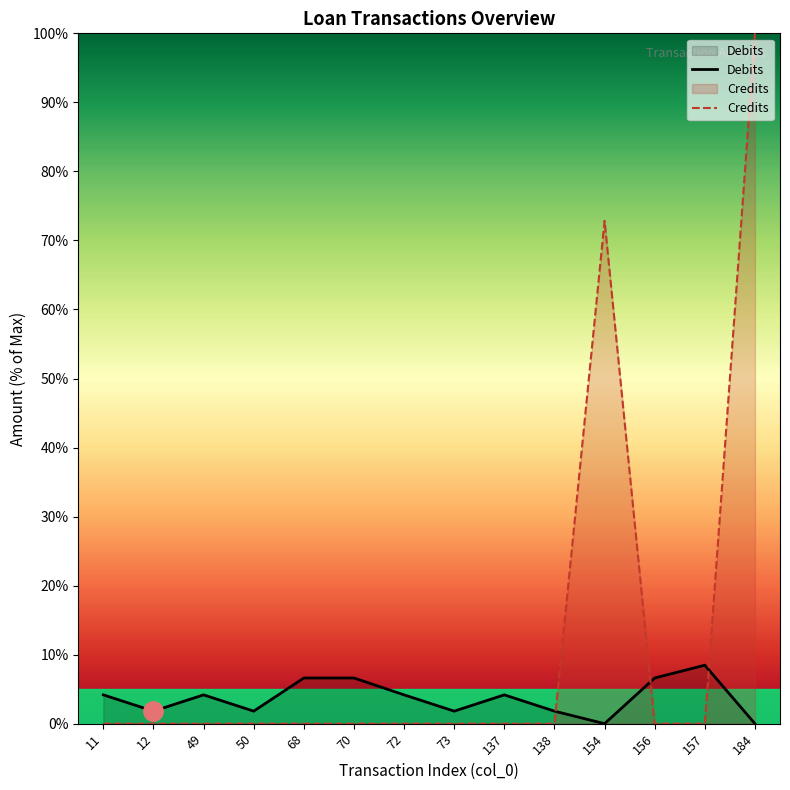

Reading right to left, what are all the values shown in this chart?

Debits: 184=0.0	157=8.5	156=6.6	154=0.0	138=1.8	137=4.2	73=1.8	72=4.2	70=6.6	68=6.6	50=1.8	49=4.2	12=1.8	11=4.2
Credits: 184=100.0	157=0.0	156=0.0	154=72.8	138=0.0	137=0.0	73=0.0	72=0.0	70=0.0	68=0.0	50=0.0	49=0.0	12=0.0	11=0.0